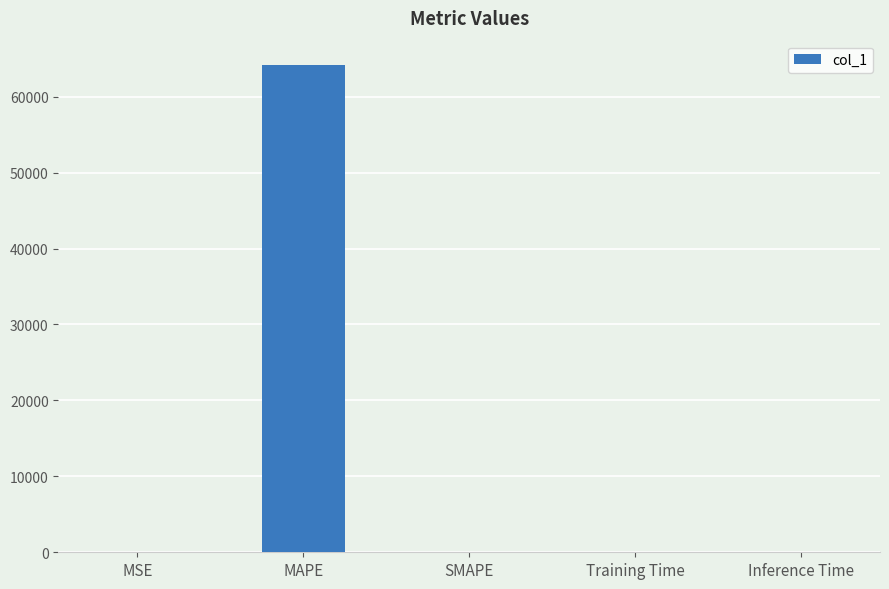

What is the change in value from MSE to Training Time?

+0.1